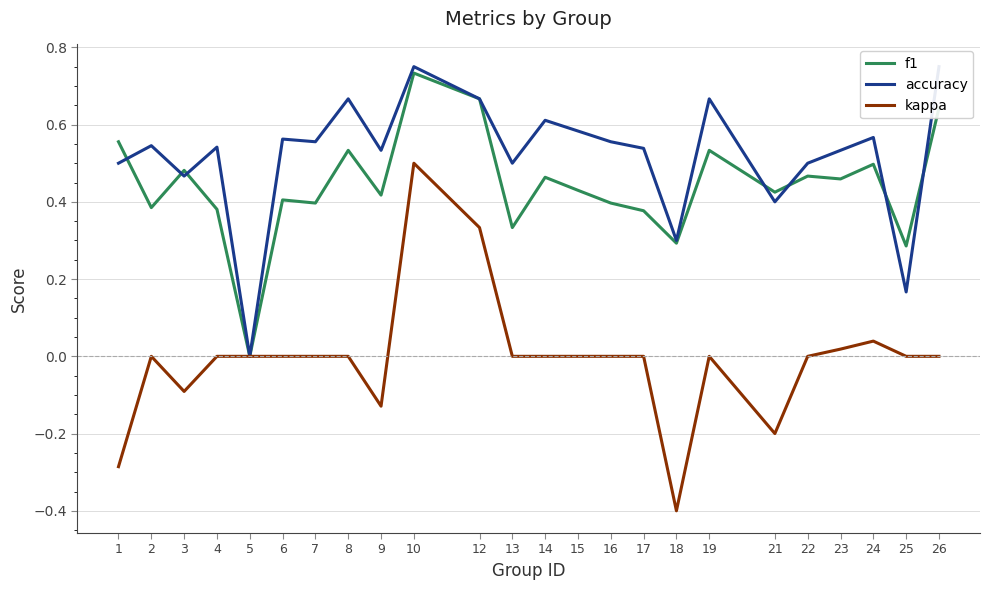

What is the spread (max minus min) of values at 19?

0.7